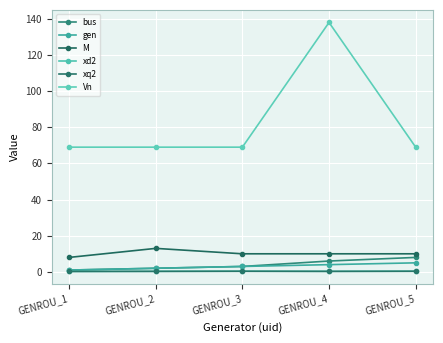

Does the chart have visible grid lines?

Yes